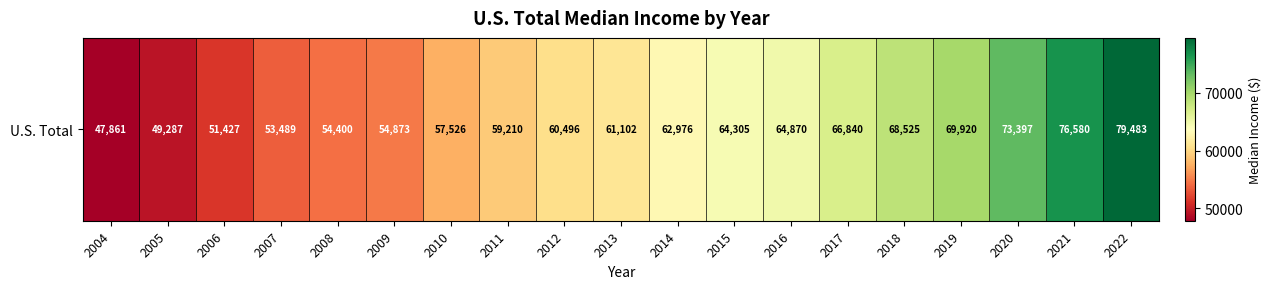

Reading left to right, transcribe all the data shown in this chart.

47861	49287	51427	53489	54400	54873	57526	59210	60496	61102	62976	64305	64870	66840	68525	69920	73397	76580	79483